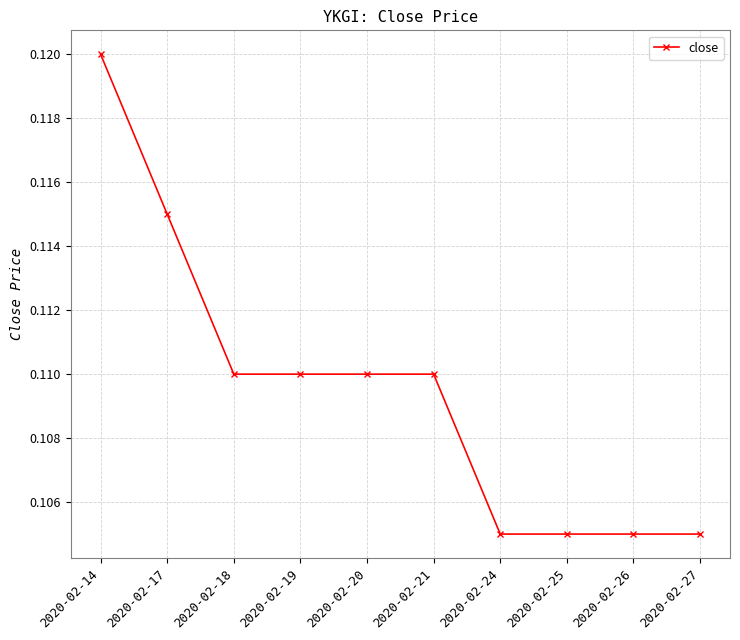

What is the sum of all values?

1.1